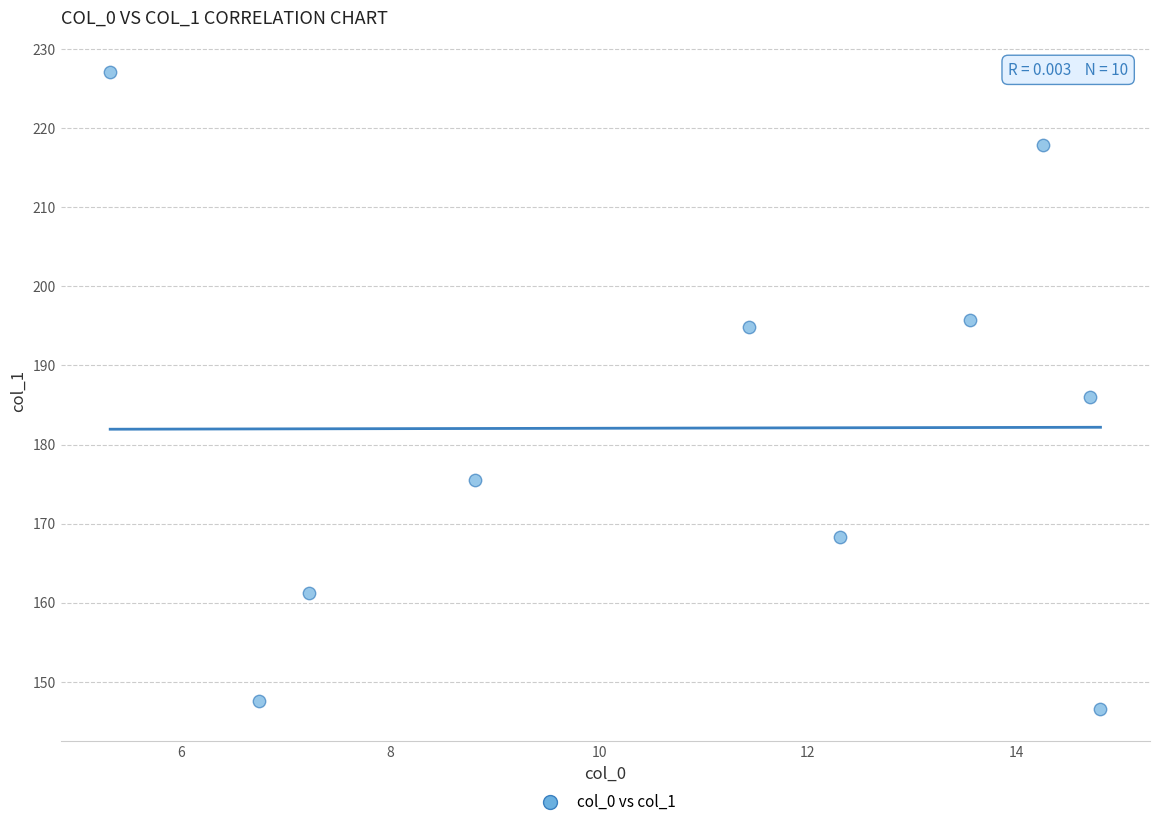

What is the average X value?

10.9